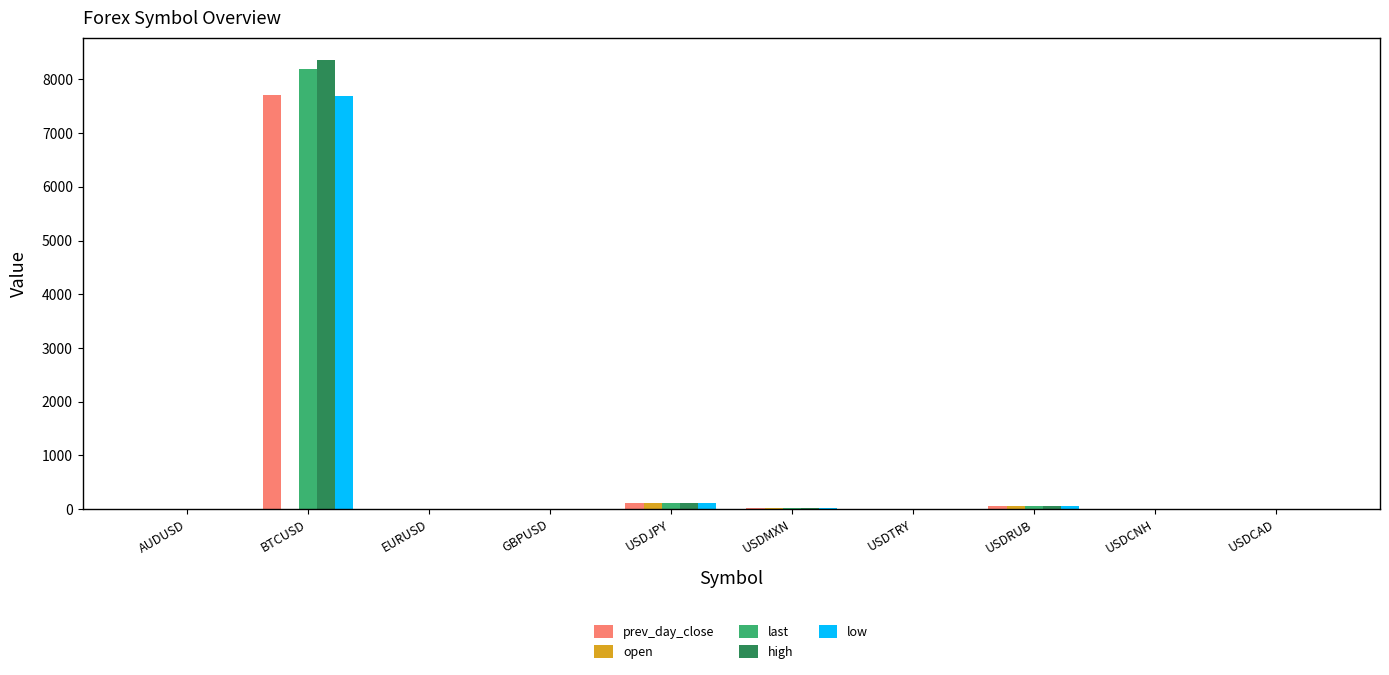

At which category is the sum across all series the highest?

BTCUSD